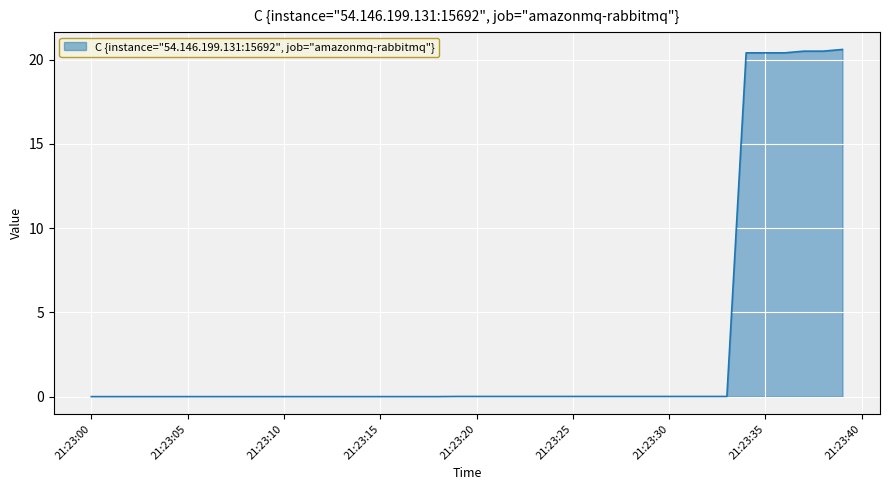

How many lines are shown in the chart?

1